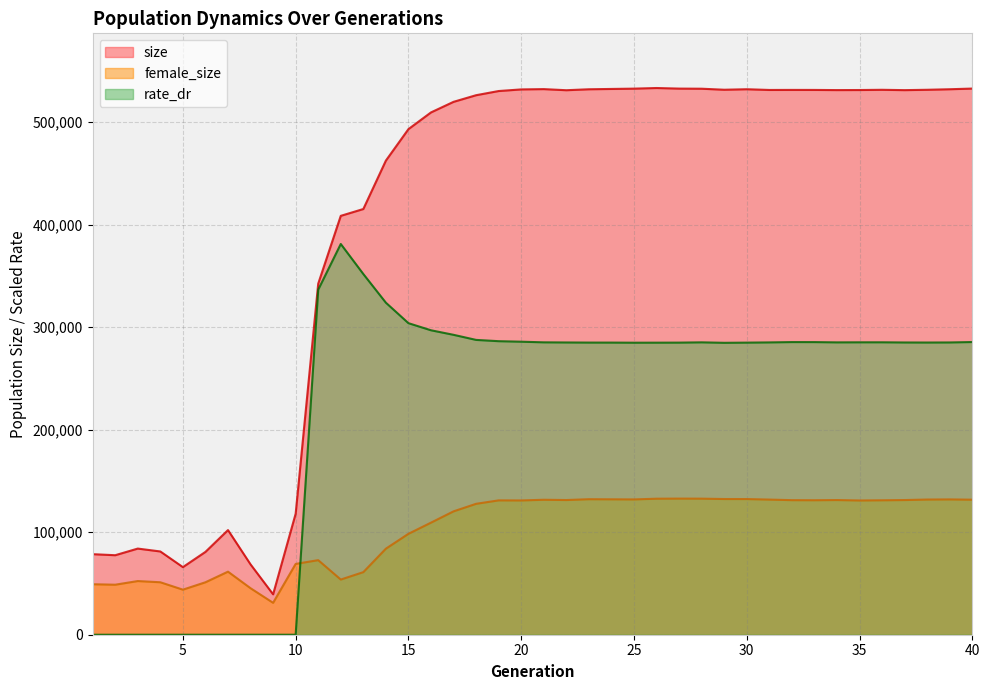

Which series has the largest total across all categories?

size